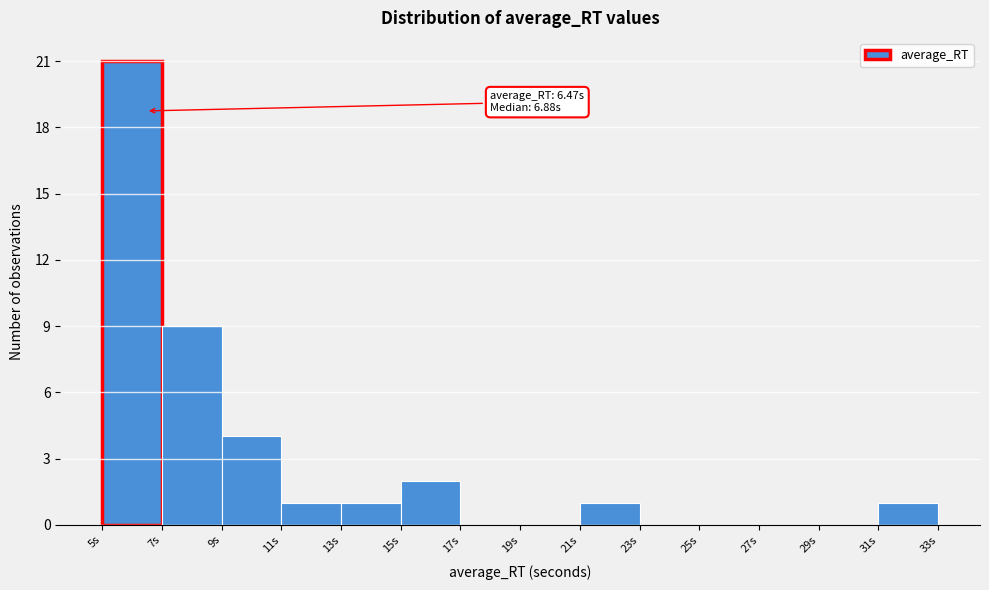

Over which range of the x-axis is the bar tallest?

5 to 7